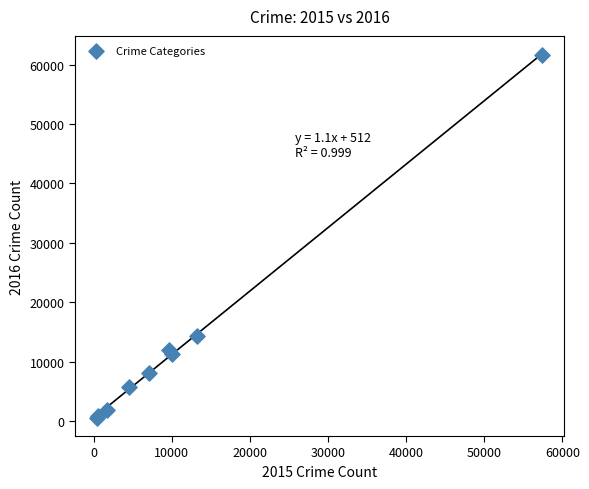

What Y value in the scatter plot is closest to 31069?

14289